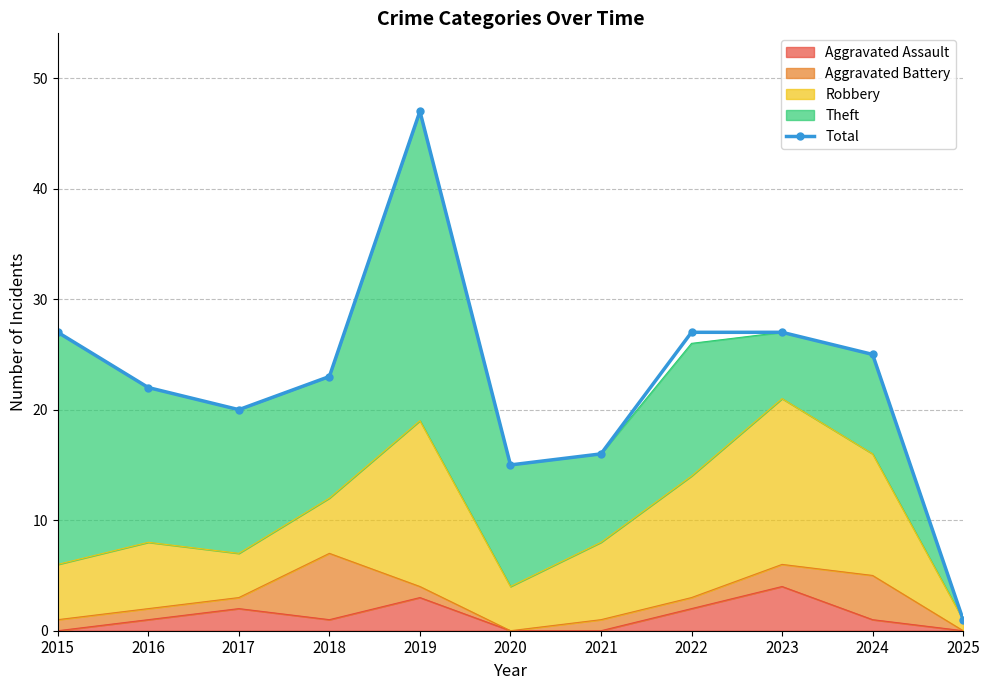

What is the change in value from 2016 to 2023?

+5